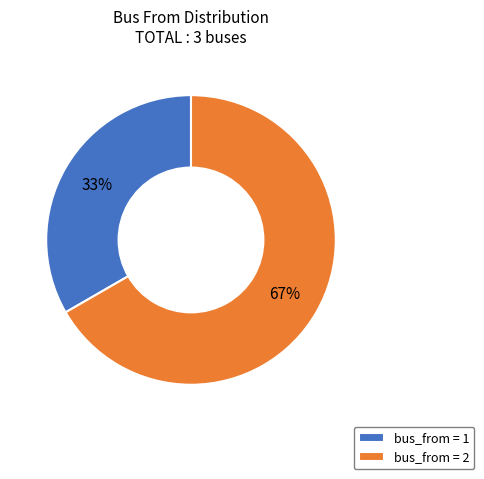

Do bus_from = 1 and bus_from = 2 together represent more than half of the pie?

Yes